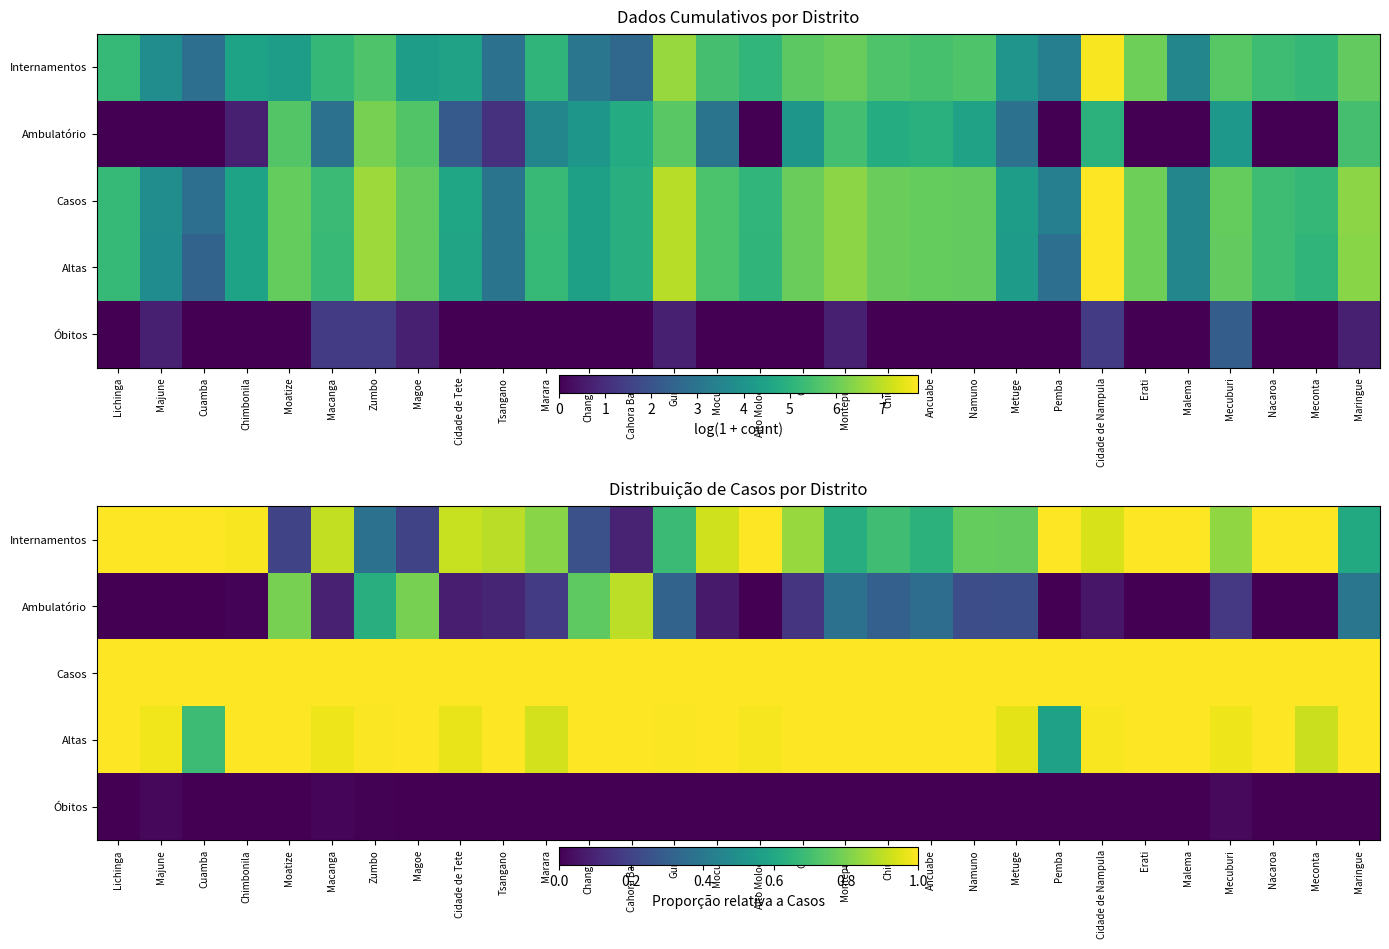

Rank the series by their maximum value, from highest to lowest.

Casos, Internamentos, Altas, Ambulatório, Óbitos